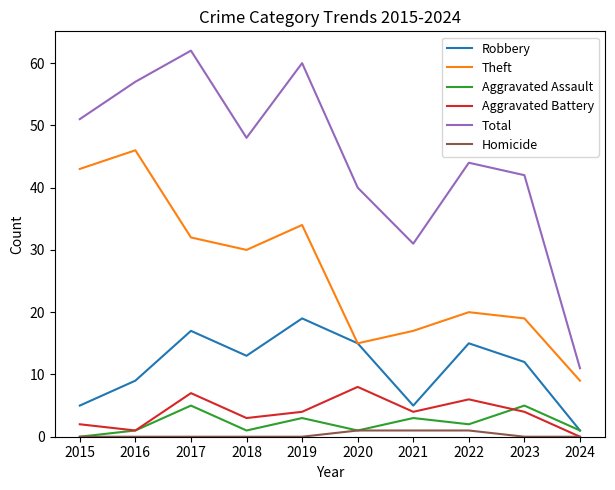

At which category does Robbery reach its first local peak?

2017